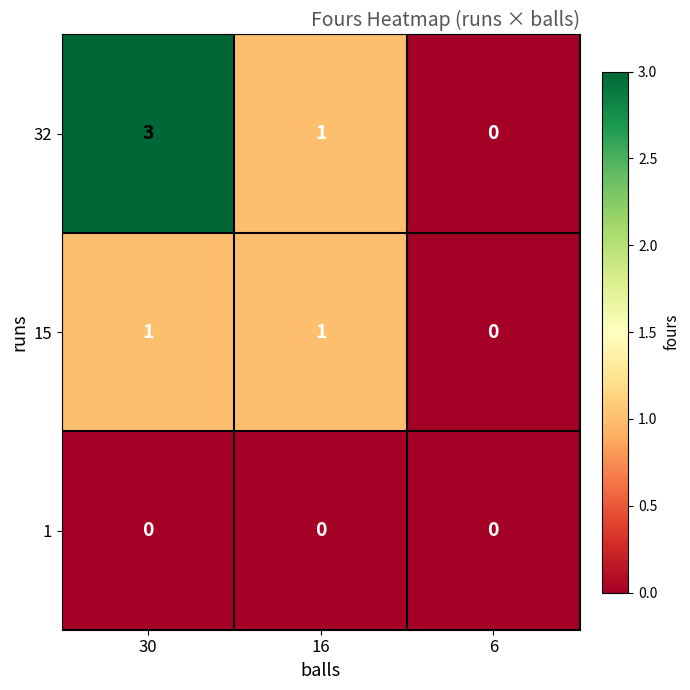

At which category is the sum across all series the highest?

30